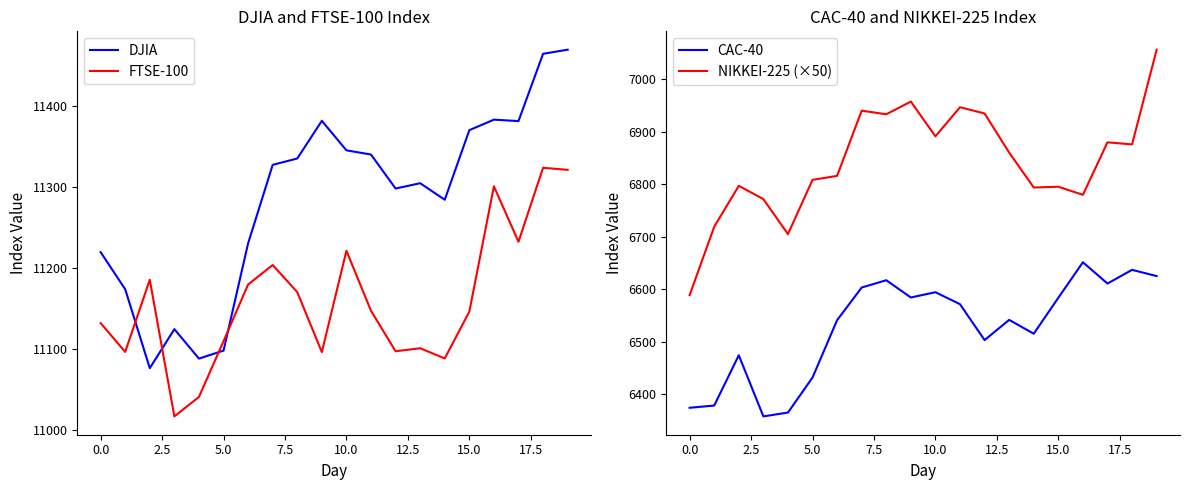

How many values in the DJIA series exceed 11327?

10